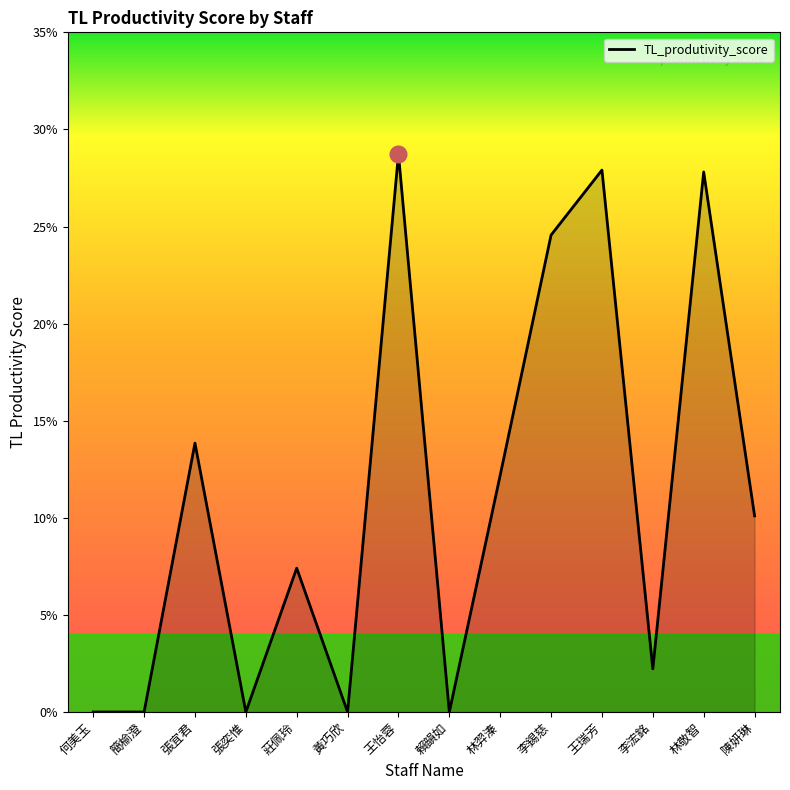

Rank the categories by value from lowest to highest.

何美玉, 簡榆澄, 張奕惟, 黃巧欣, 賴韻如, 李浤銘, 莊佩玲, 陳妍琳, 林羿溱, 張宜君, 李錫慈, 林敬智, 王瑞芳, 王怡蓉